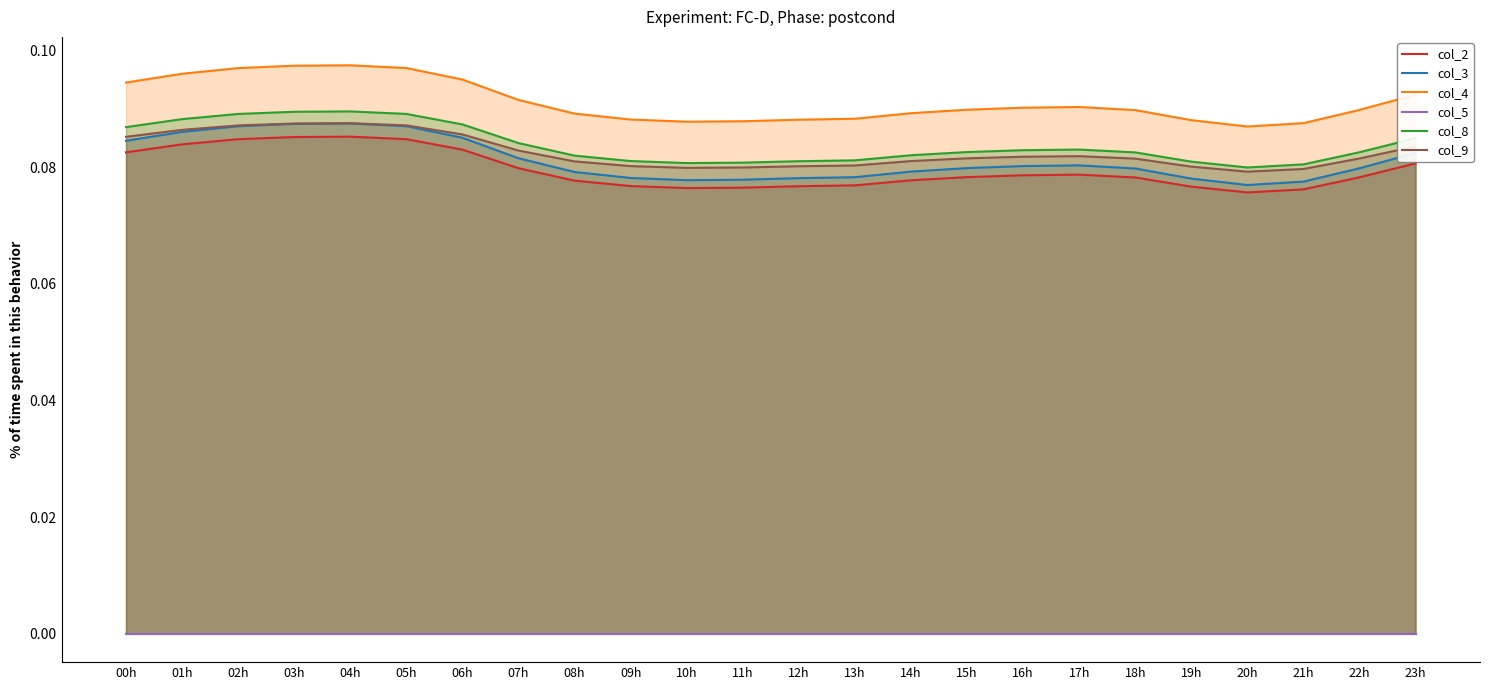

What is the value of the col_2 point at the 22nd from the left?

0.1